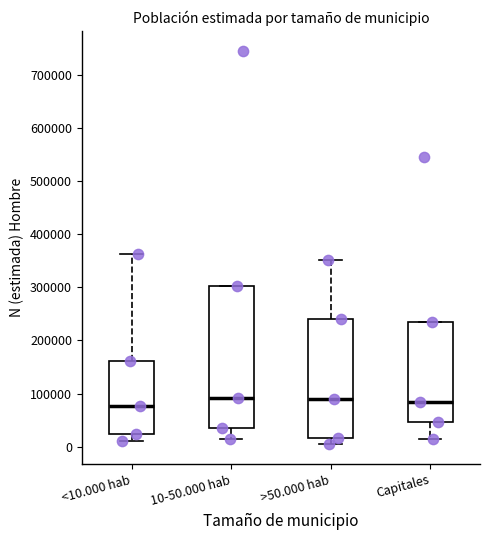

Reading left to right, transcribe this box plot: for each box, give where its median line is, the range the box spans, and where its two whiskers end, as read against the y-axis. The values are not printed on the chart, so give them approximately, as read against the axis.

<10.000 hab: median 80000, box 20000 to 160000, whiskers 10000 to 360000
10-50.000 hab: median 90000, box 30000 to 300000, whiskers 10000 to 300000
>50.000 hab: median 90000, box 20000 to 240000, whiskers 0 to 350000
Capitales: median 80000, box 50000 to 230000, whiskers 10000 to 230000